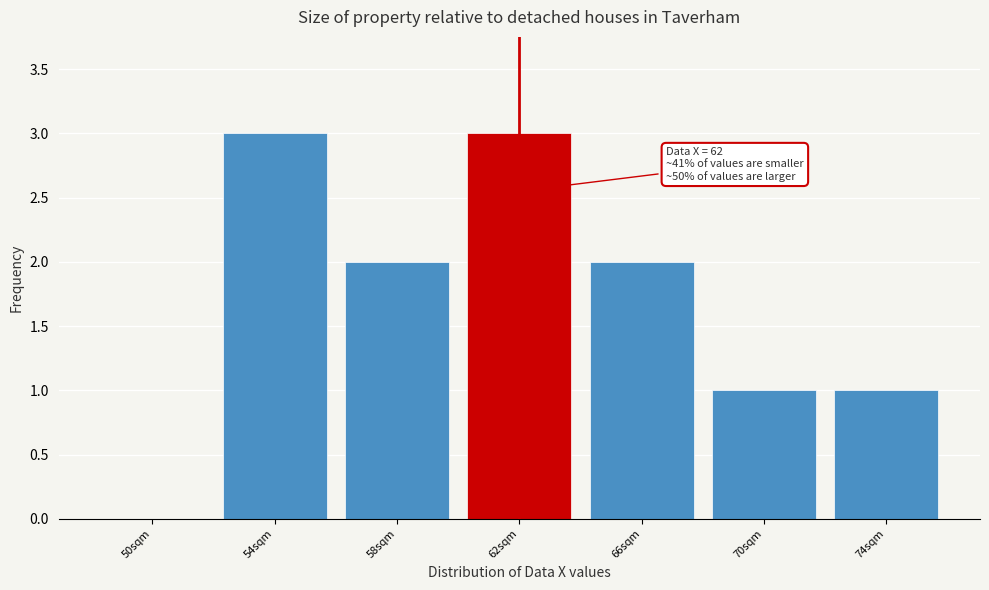

Reading left to right, extract all data points from this chart.

50sqm=0	54sqm=3	58sqm=2	62sqm=3	66sqm=2	70sqm=1	74sqm=1